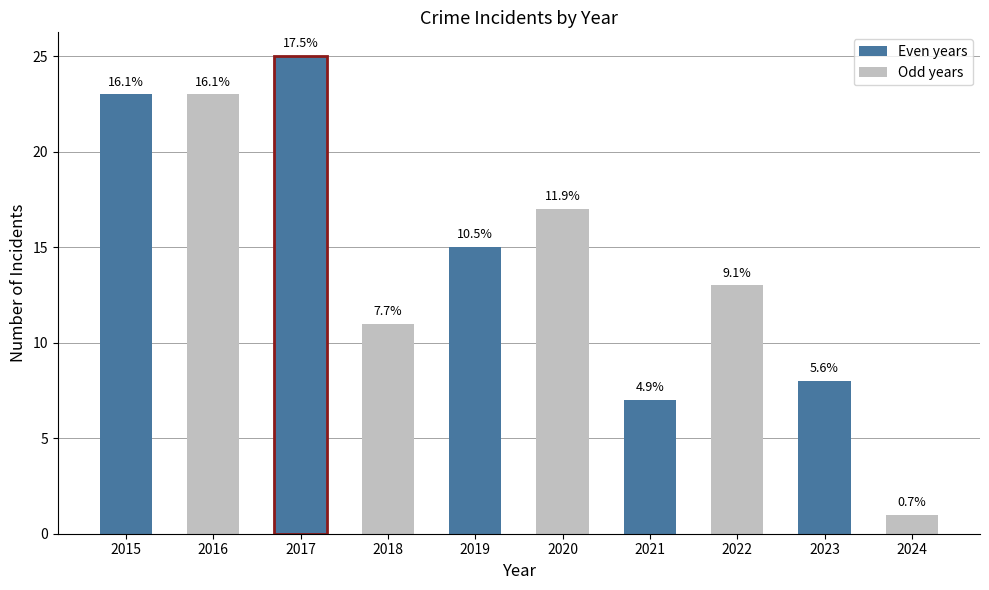

Where is the data nearest to the value 13?

2022